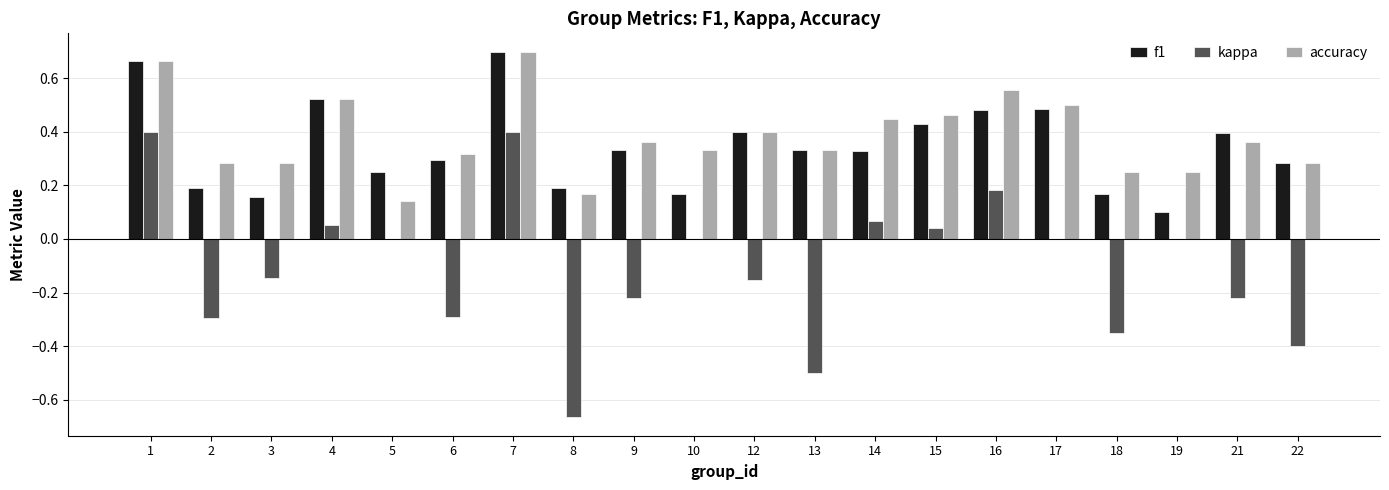

Which series has the largest range (max minus min)?

kappa